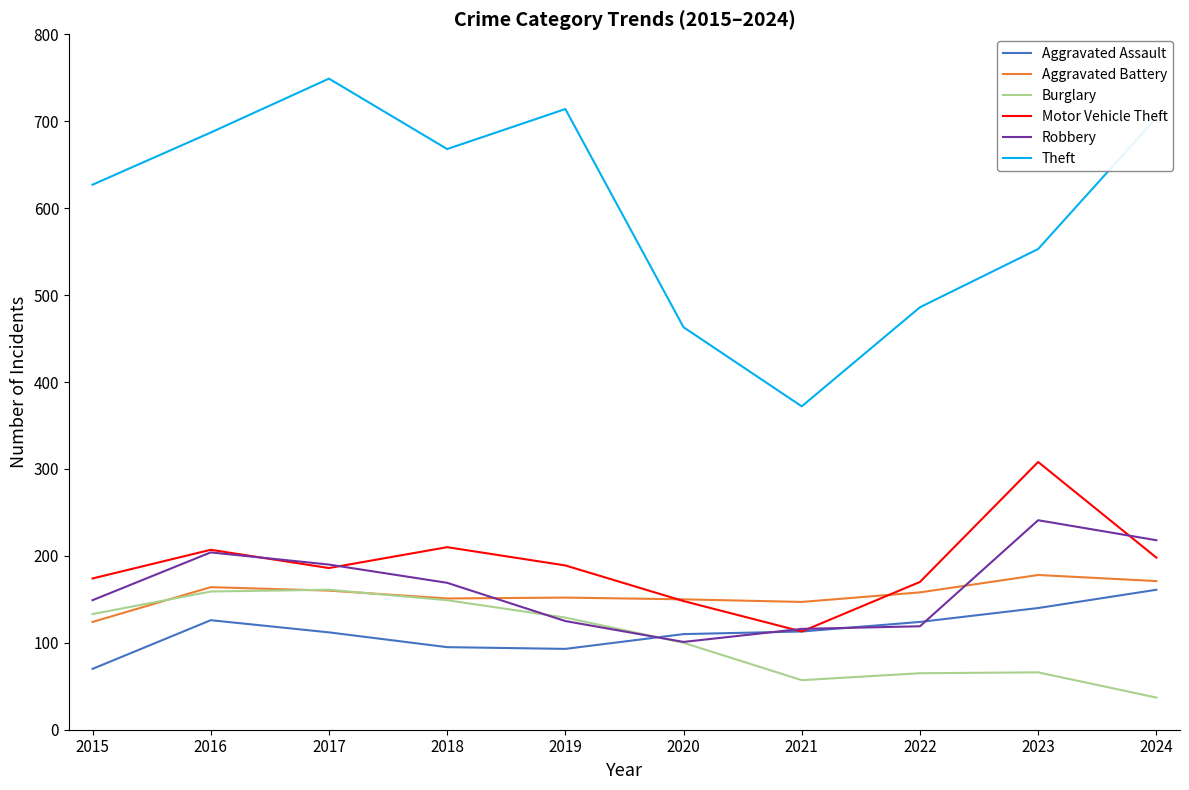

True or false: Motor Vehicle Theft and Burglary cross at least once.

False